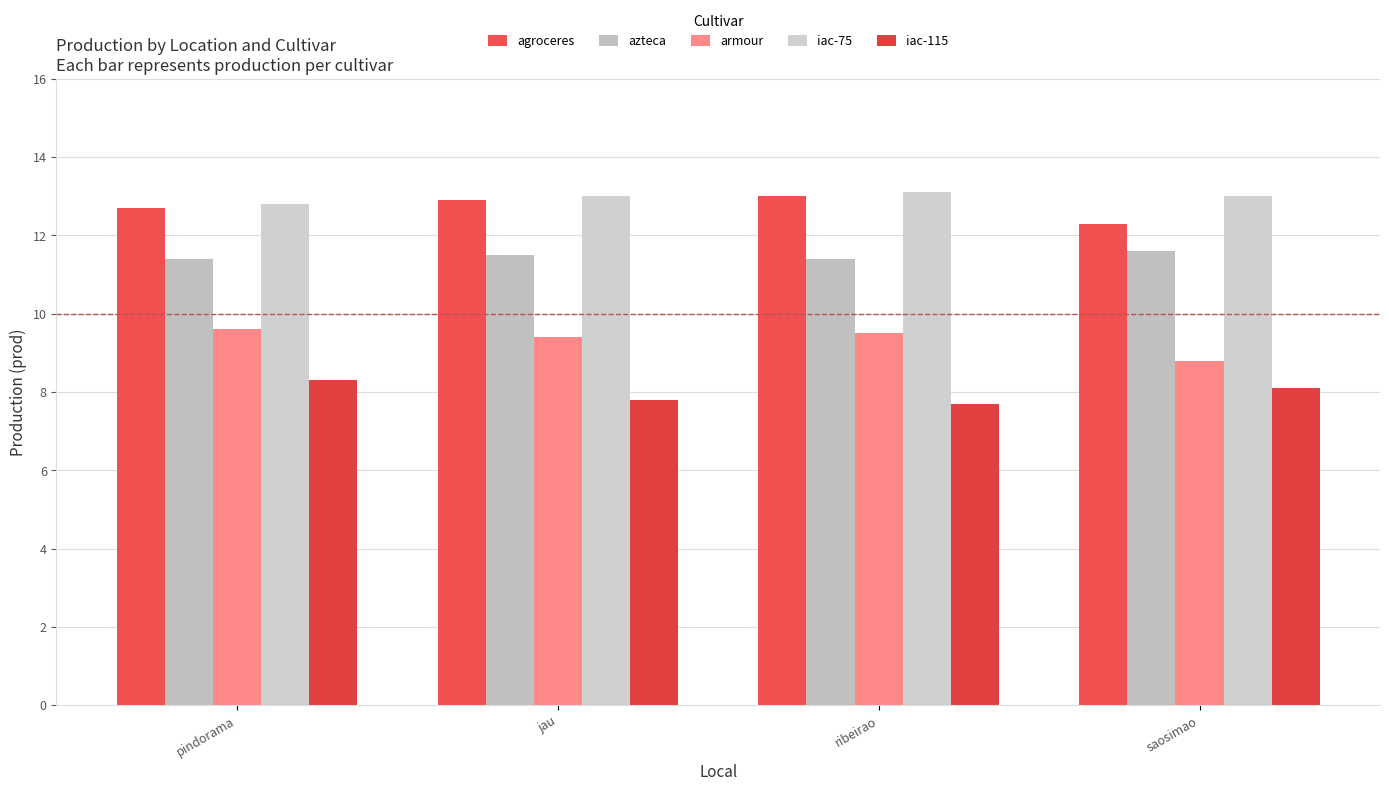

Are the bars horizontal?

No